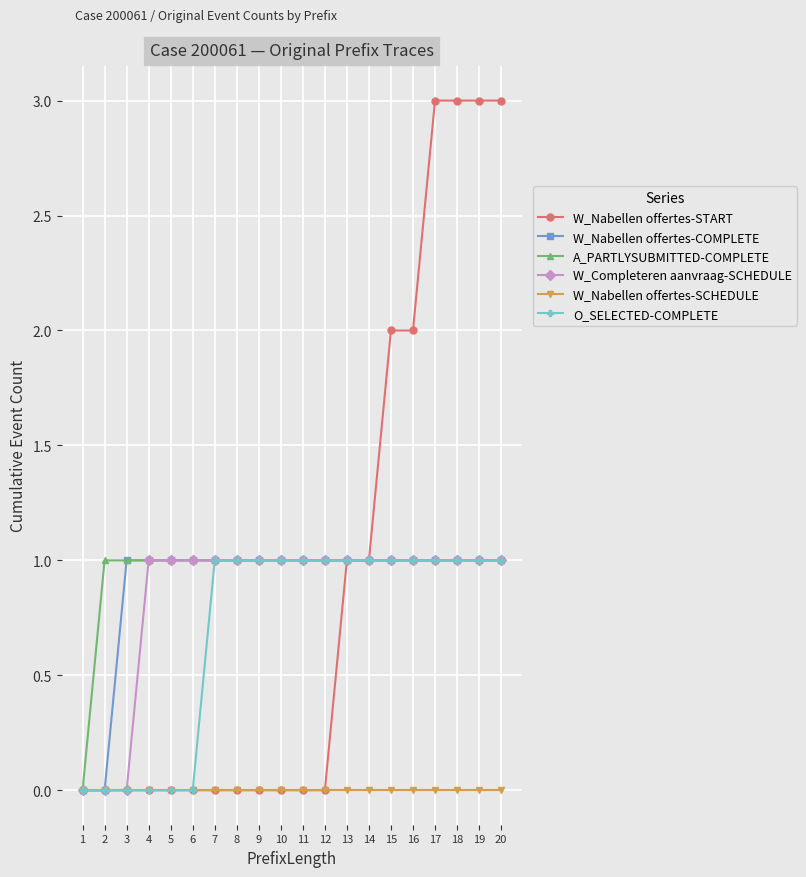

Count the number of categories in the chart.

20